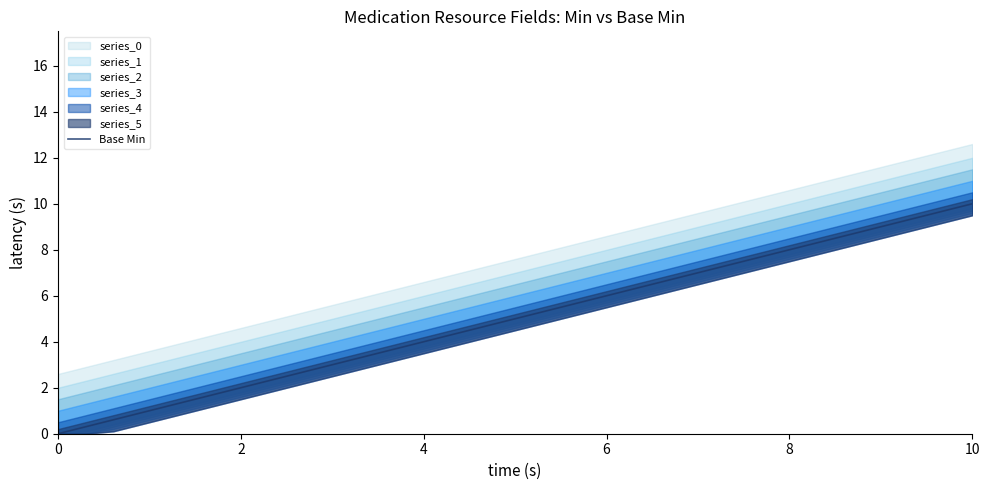

What is the maximum value for Base Min?

10.0